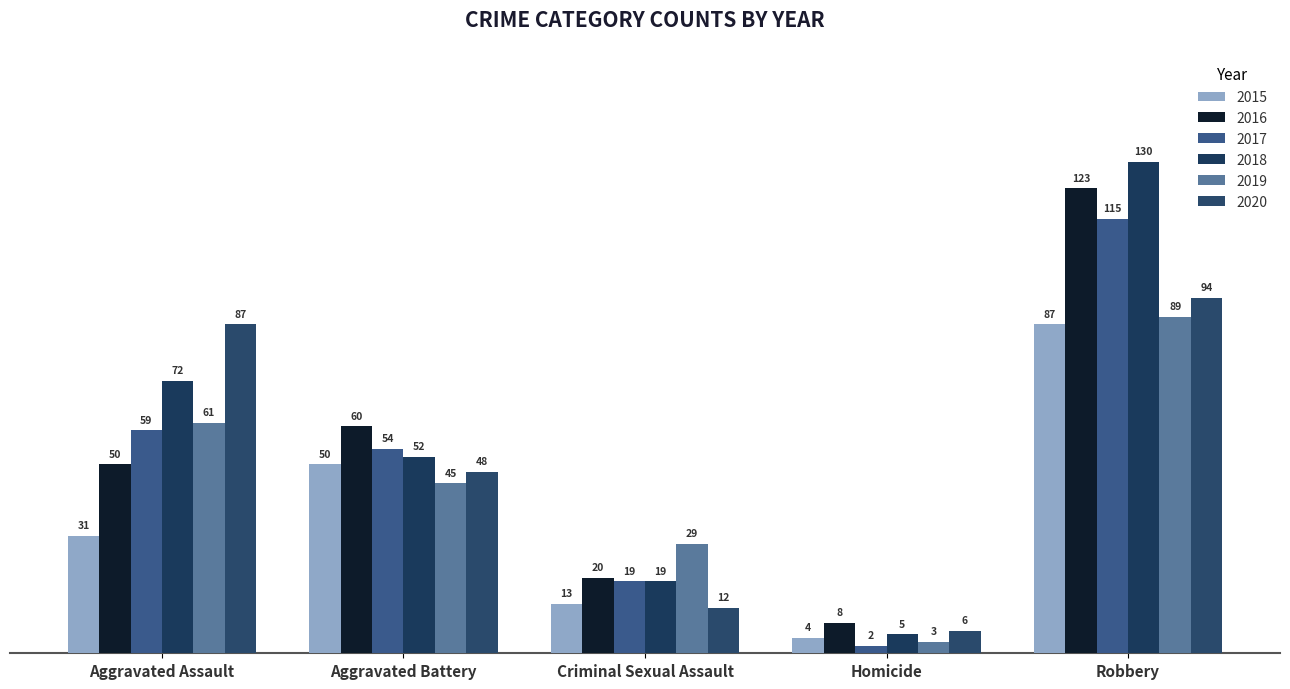

How many 2019 values are between 29 and 61?

3